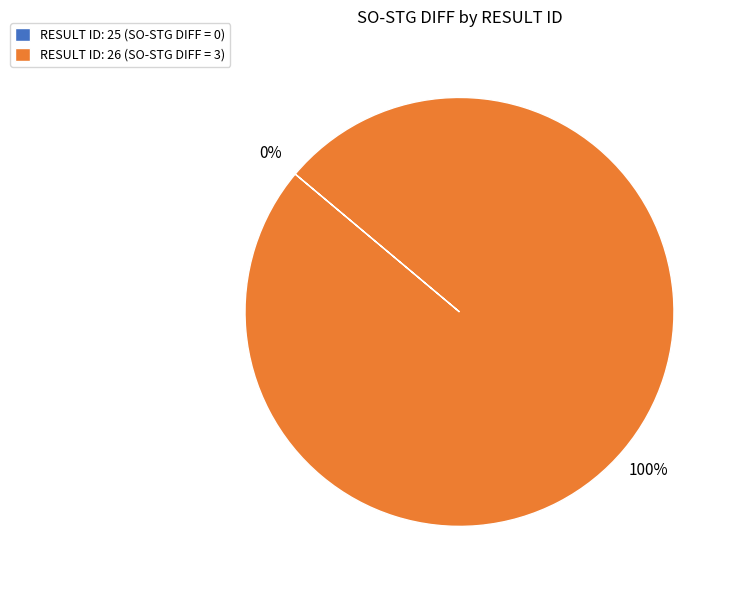

Count the number of slices in the pie.

2